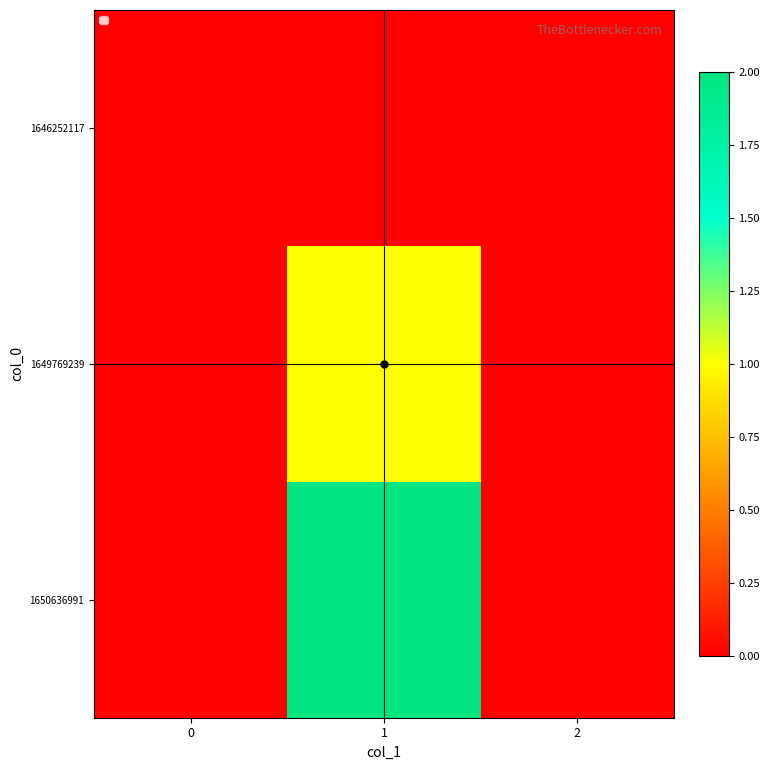

Reading left to right, extract all data points from this chart.

1646252117: 0=0	1=0	2=0
1649769239: 0=0	1=1	2=0
1650636991: 0=0	1=2	2=0